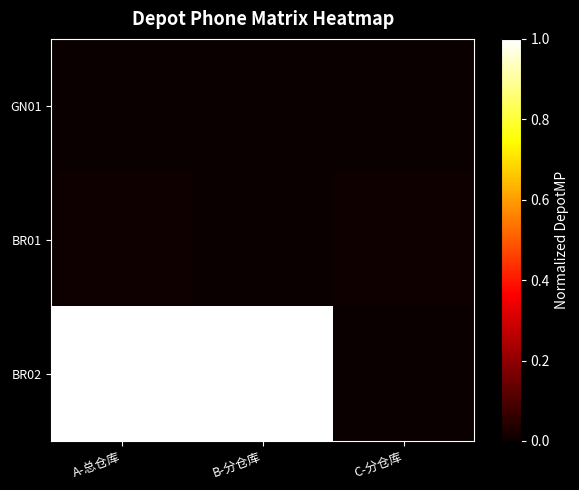

Which series has the widest spread of values?

BR02